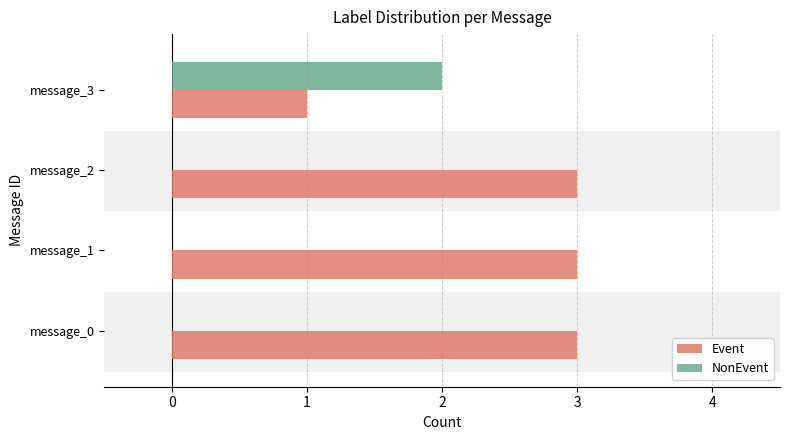

Which series has the largest total across all categories?

Event